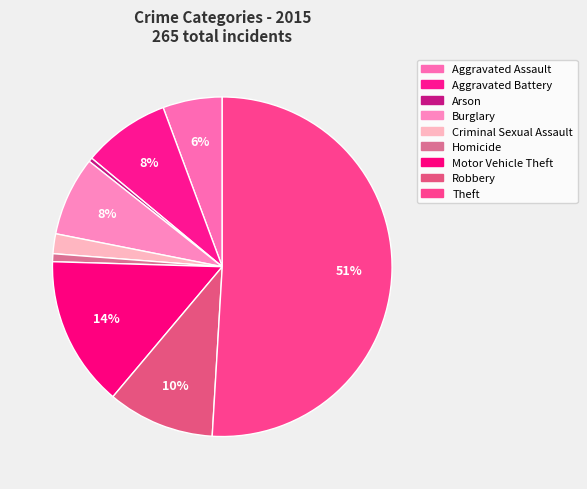

Which slice represents more than half of the pie?

Theft